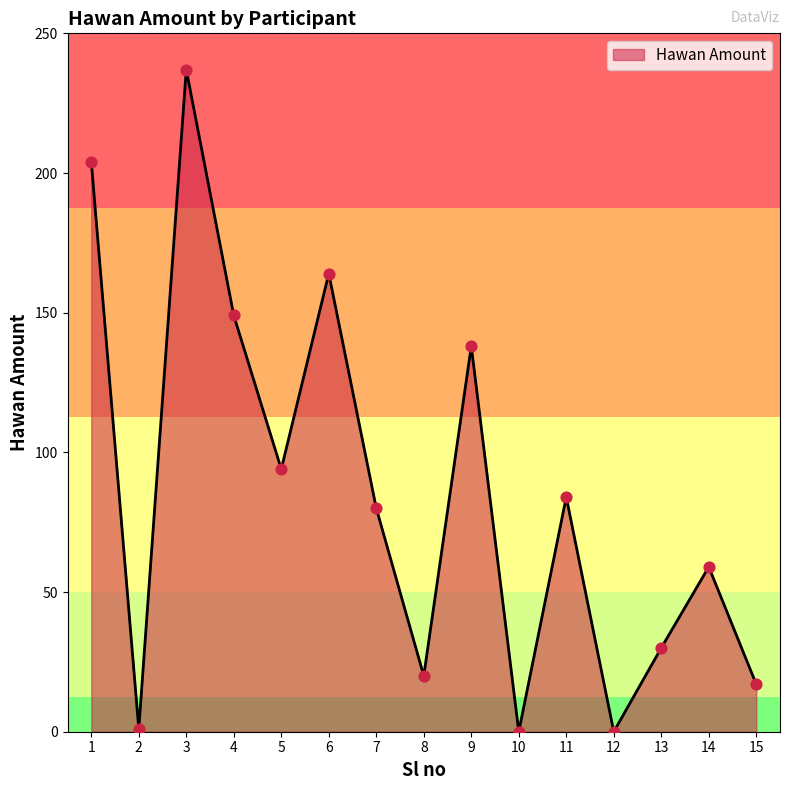

Approximately how many times larger is the value at 2 compared to 15?

0.1